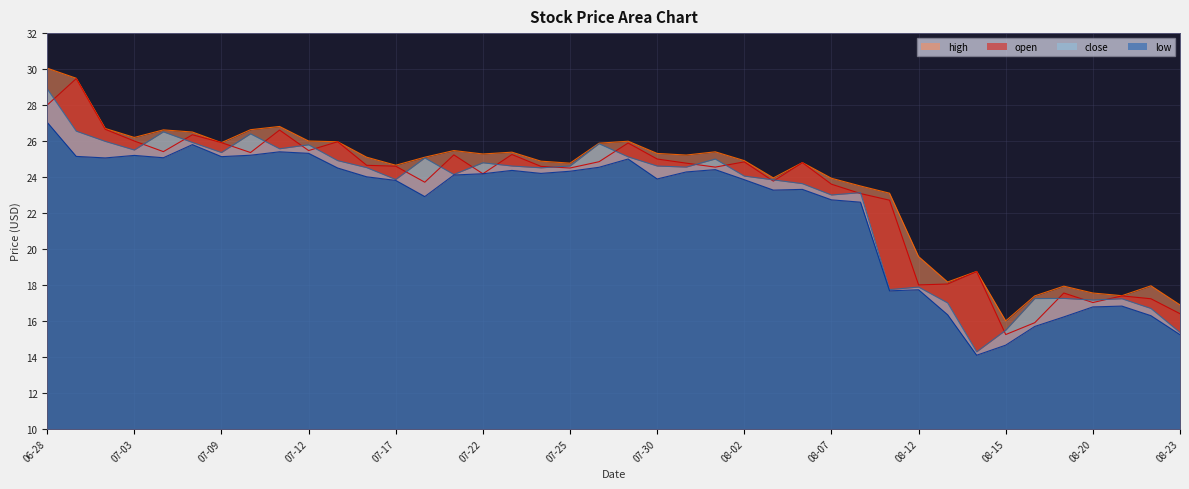

At which category does the chart reach its peak across all series?

06-28